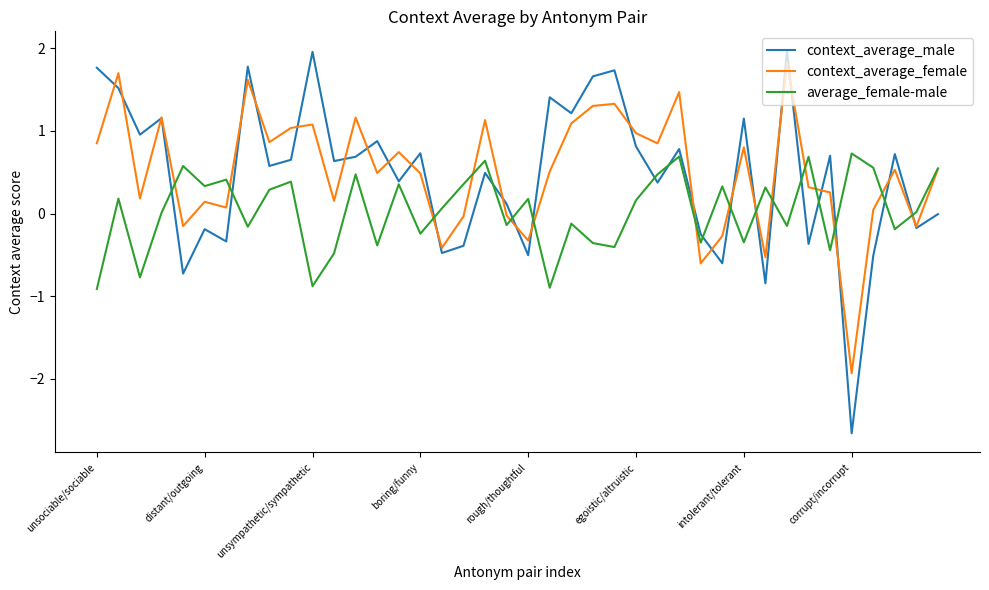

In context_average_male, how many points are lower than both neighbors (excluding endpoints)?

15